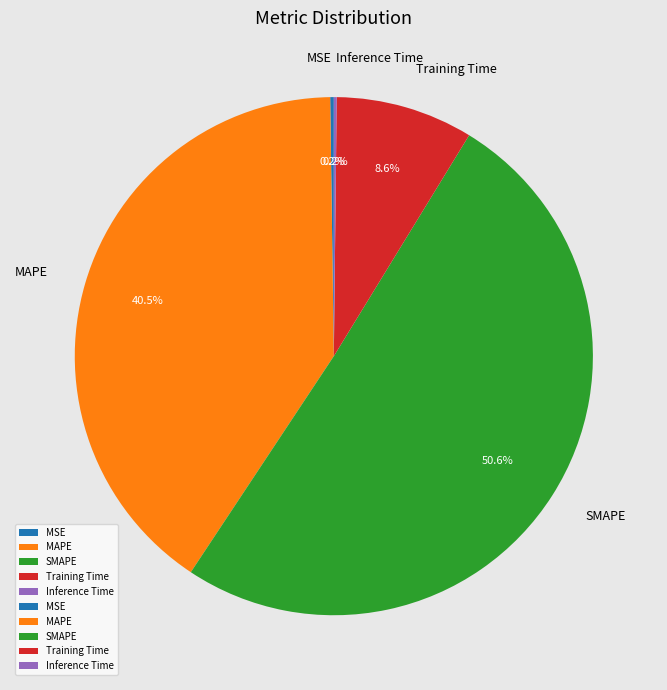

Which slice represents more than half of the pie?

SMAPE